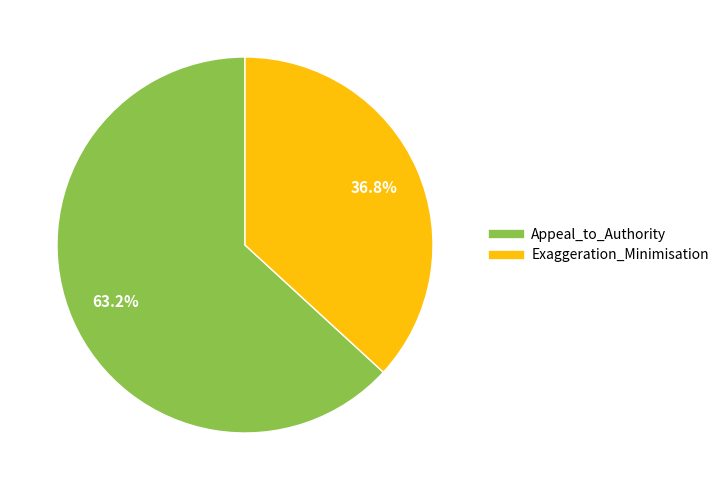

How many slices are in this pie chart?

2